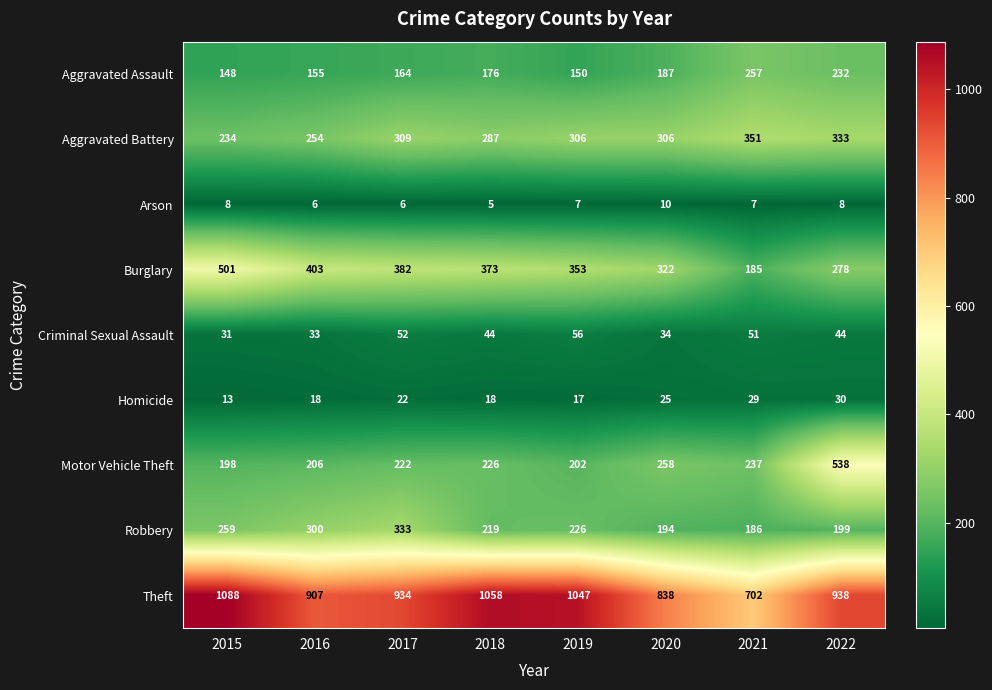

What value does the Criminal Sexual Assault series have at 2019, to the nearest 10?

60